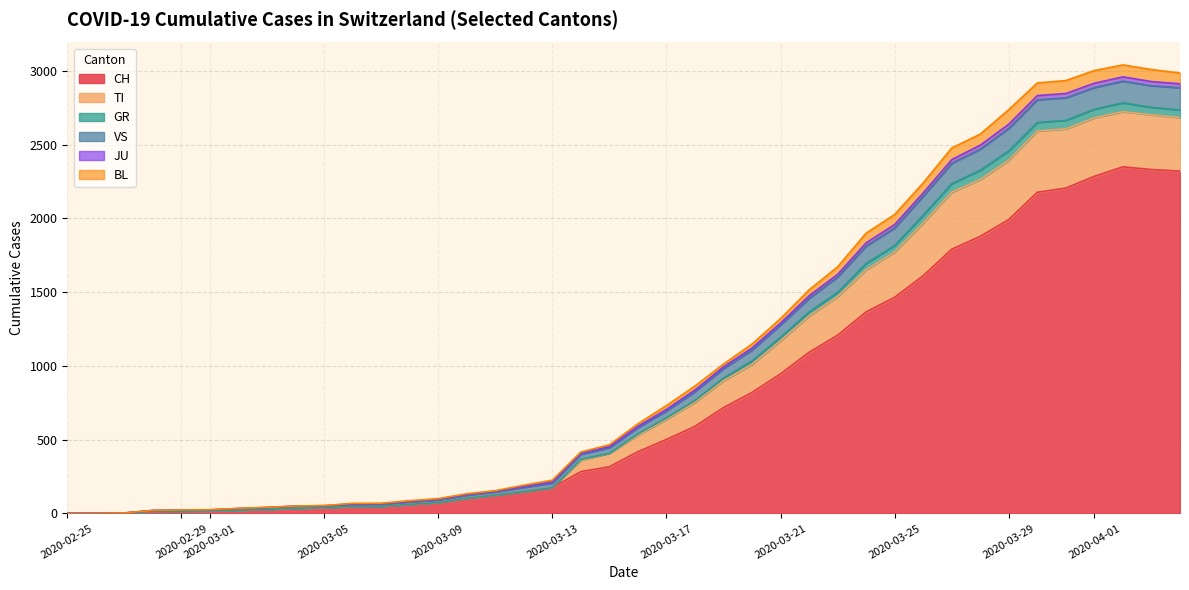

What is the highest value of the CH series?

2349